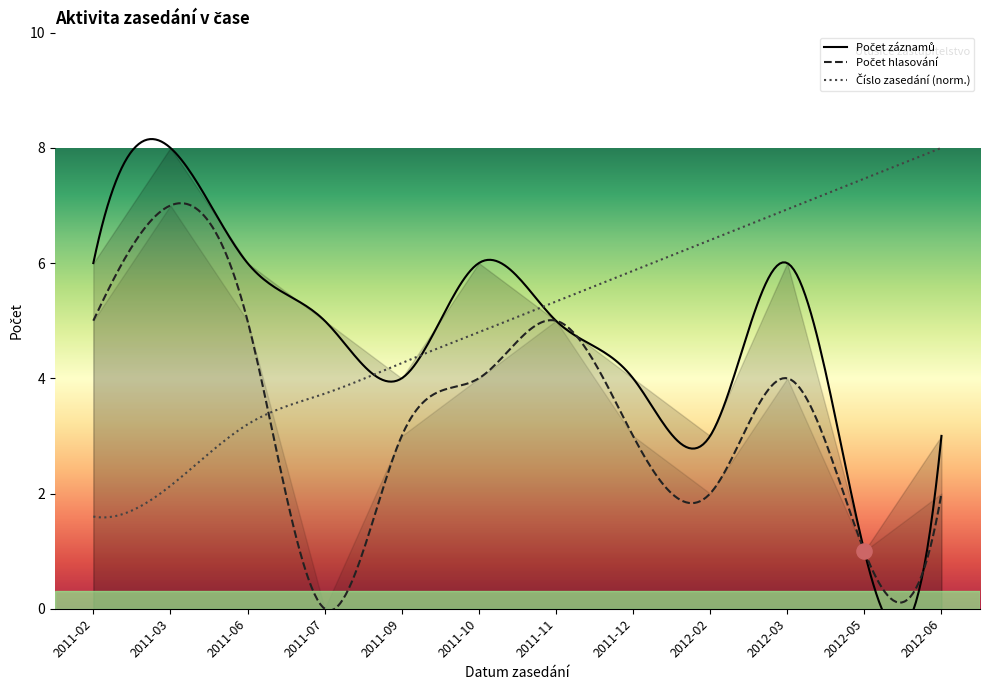

Which series reaches the maximum Y coordinate?

Číslo zasedání